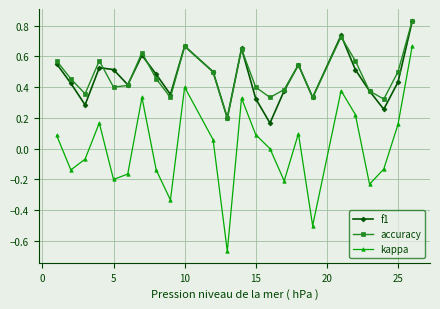

True or false: kappa and accuracy intersect in this chart.

False